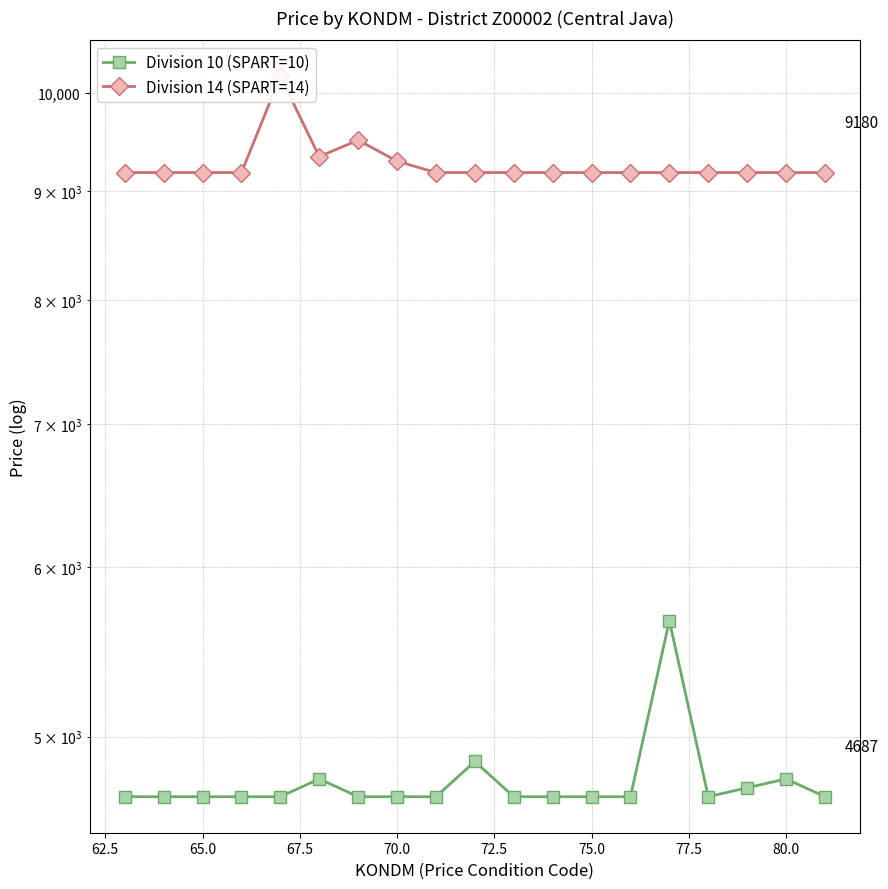

What is the difference between the maximum and second lowest values in the Division 10 (SPART=10) series?

979.1